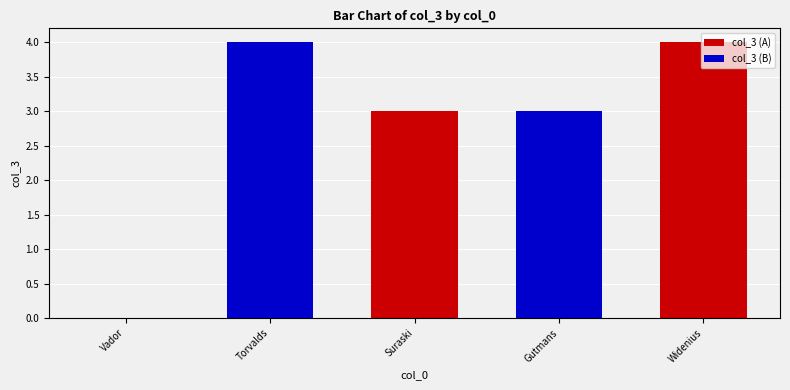

How many bars are there in total?

5